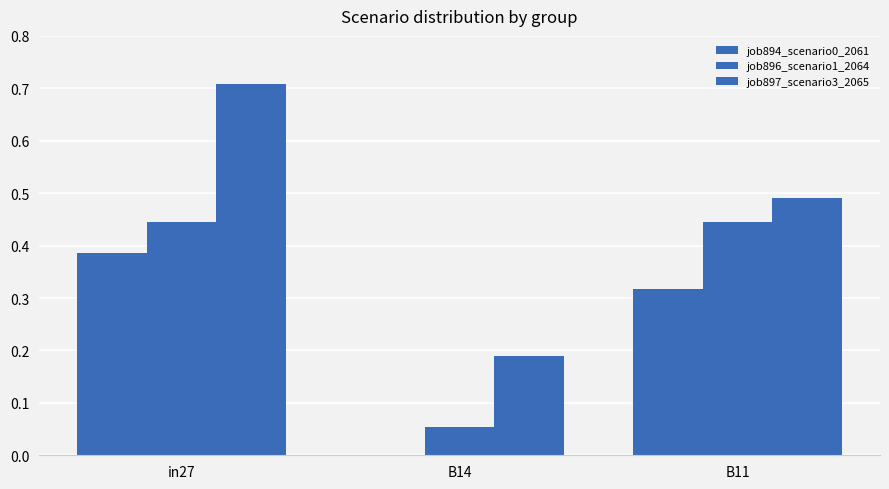

How many distinct data groups are displayed?

3